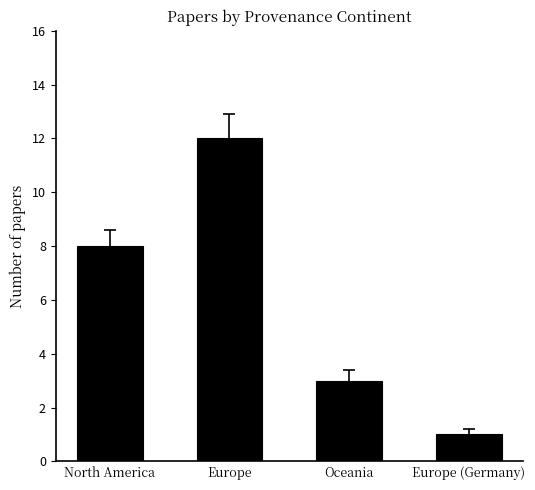

What is the change in value from North America to Europe?

+4